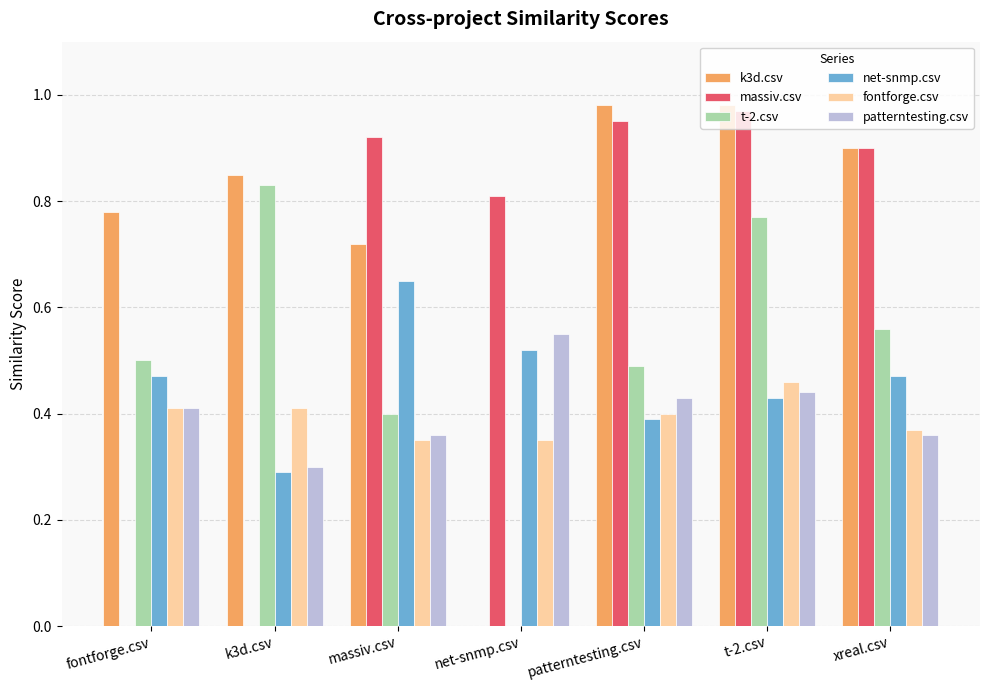

At which label does massiv.csv reach its peak?

t-2.csv